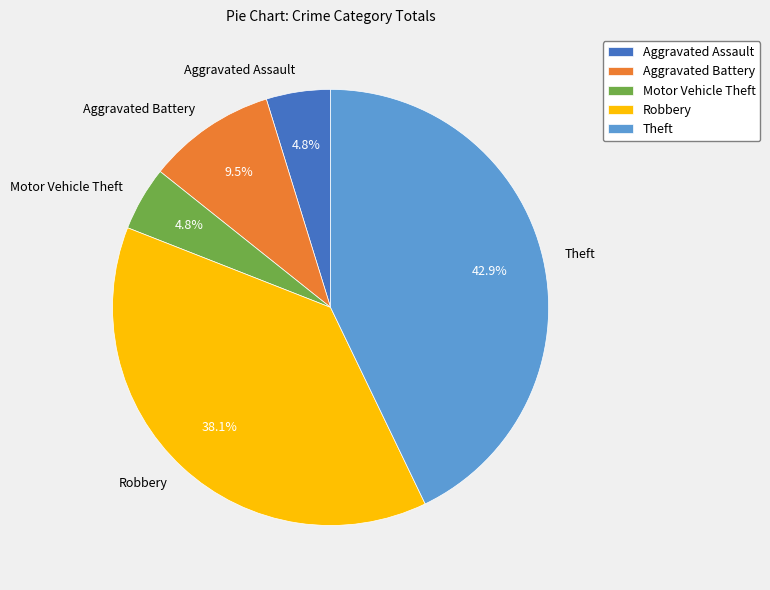

Is Aggravated Assault the majority of the pie?

No